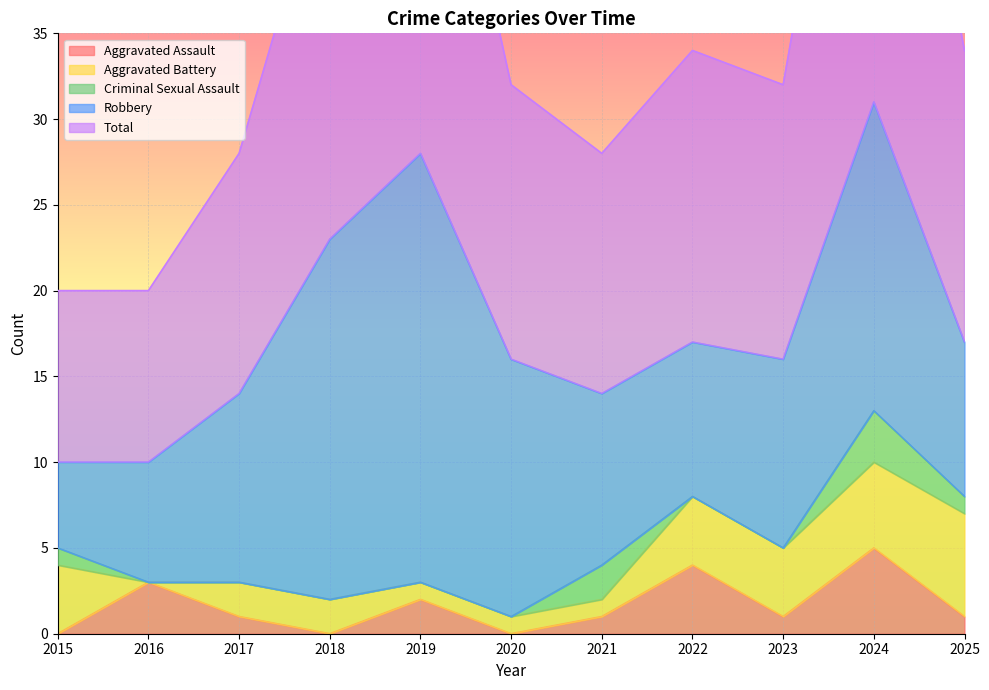

At 2024, list the series in order from largest to smallest.

Total, Robbery, Aggravated Assault, Aggravated Battery, Criminal Sexual Assault